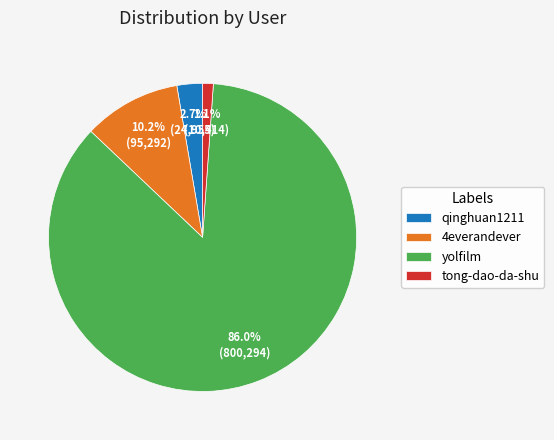

To the nearest percent, what is the average slice percentage?

25%